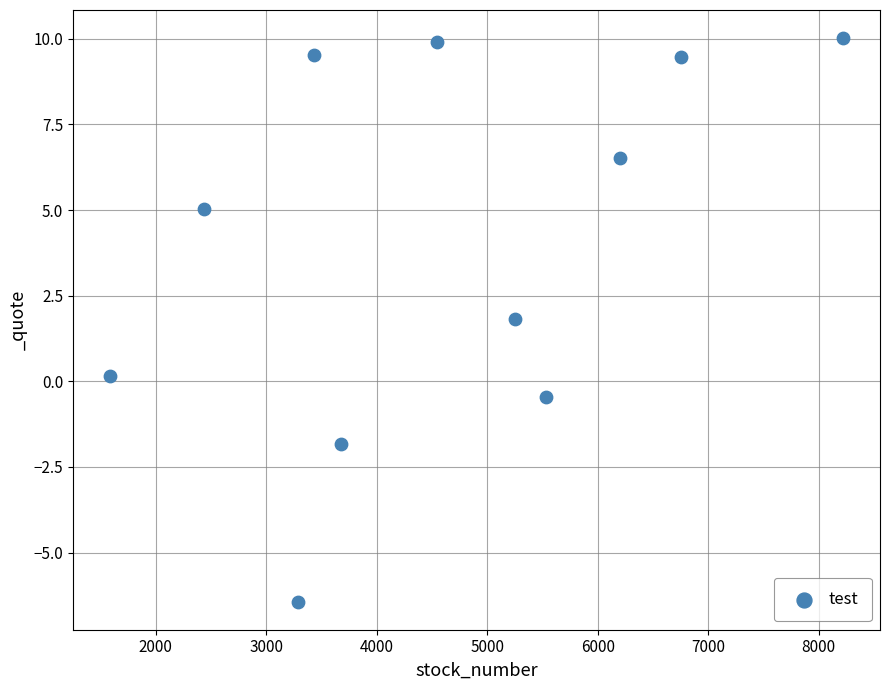

What is the average X value?

4629.3